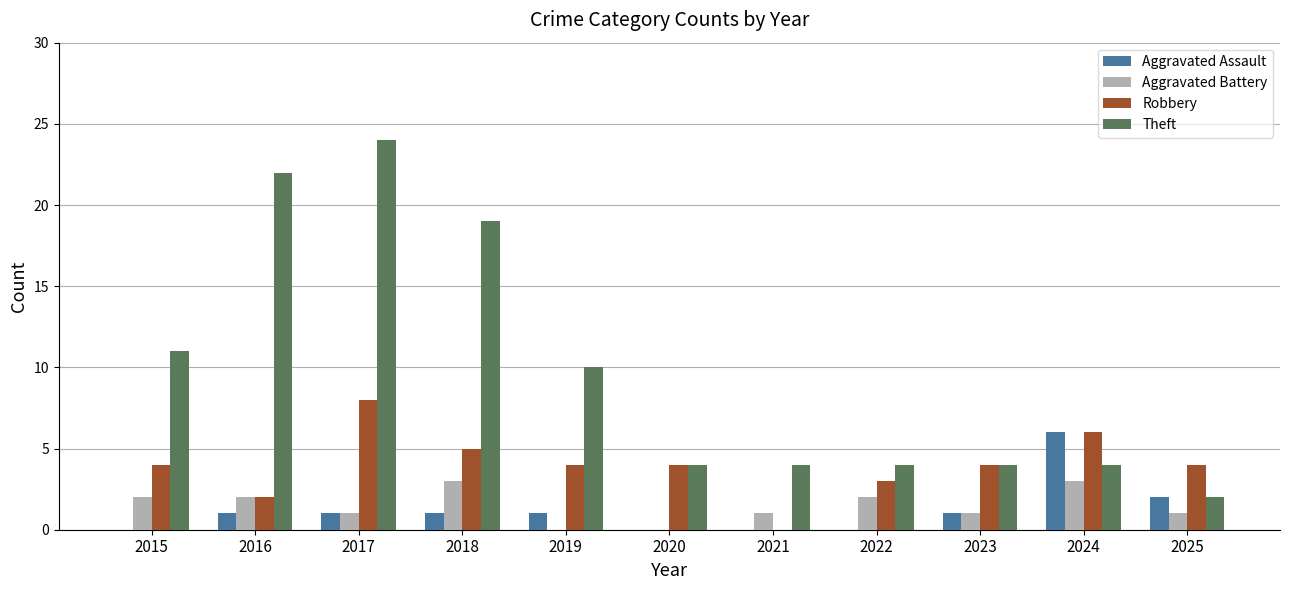

What is the sum of the Aggravated Assault values at 2023 and 2017?

2